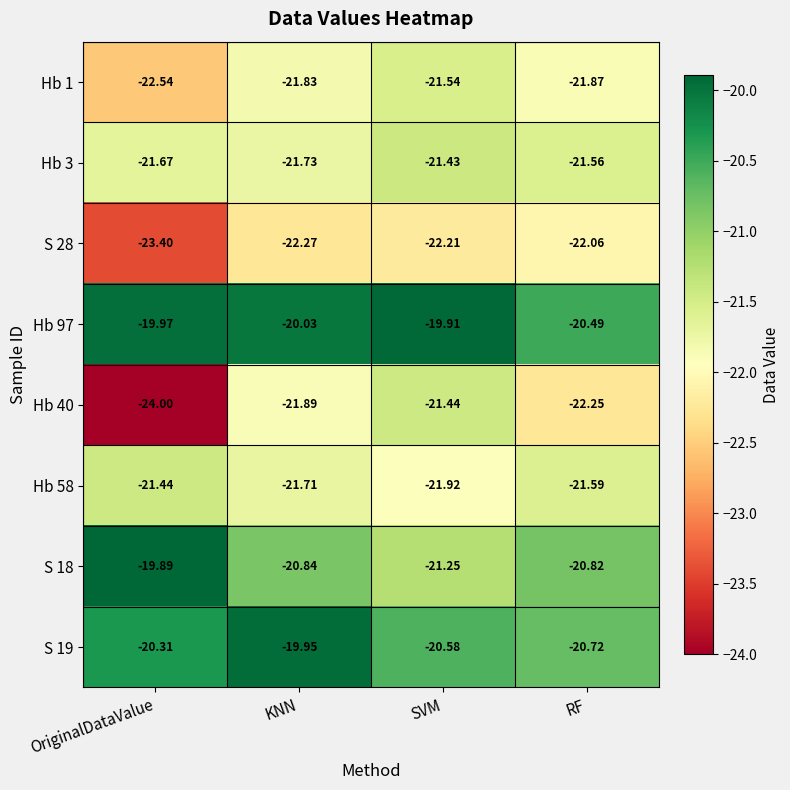

List the labels in order of S 18 value, largest first.

OriginalDataValue, RF, KNN, SVM